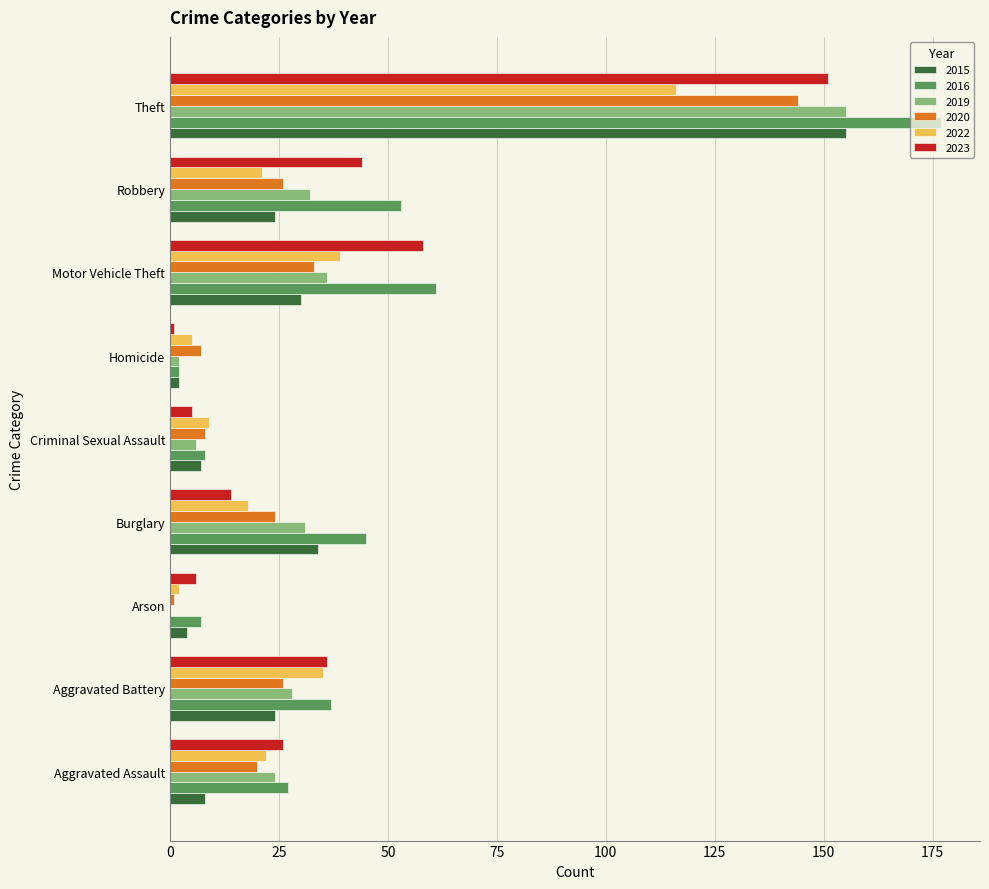

What is the maximum value shown in the chart?

177